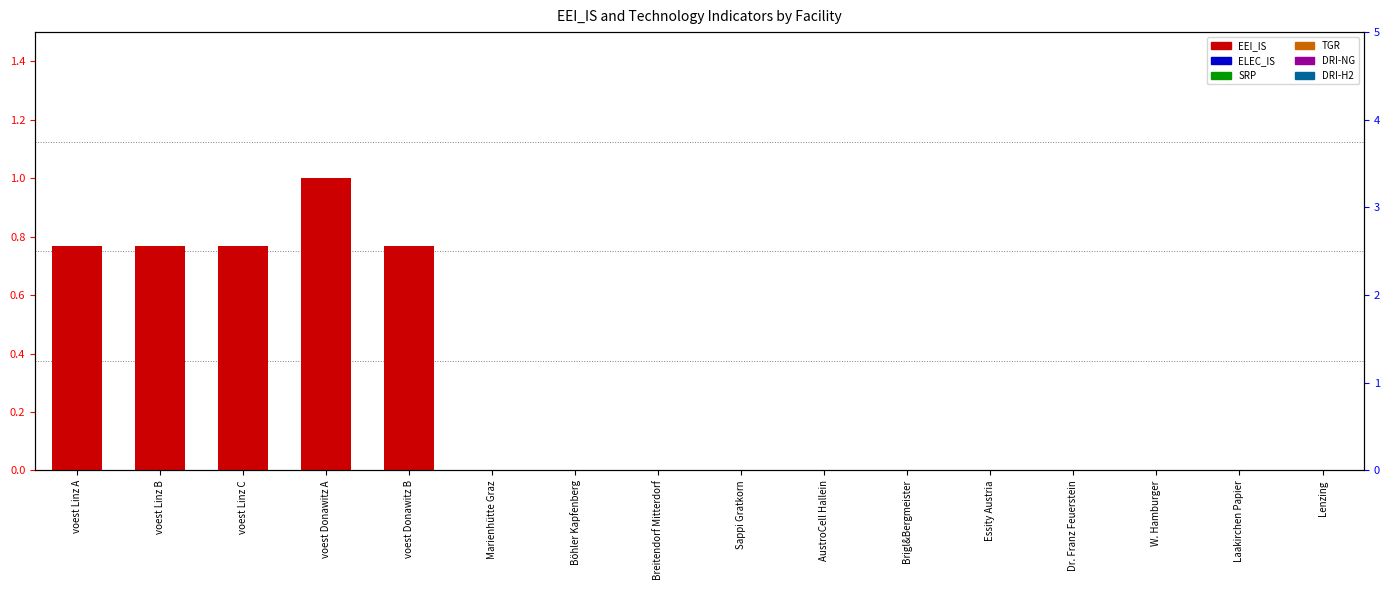

Which series has the widest spread of values?

EEI_IS